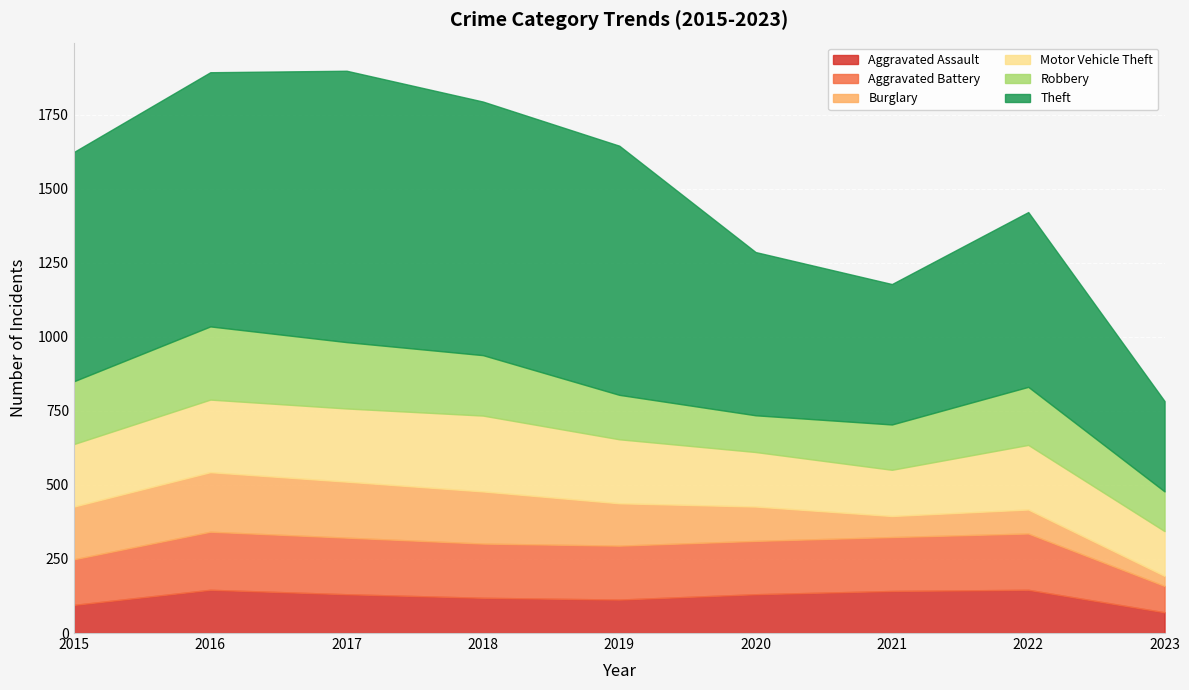

Is it true that Theft equals 512 at 2017?

False